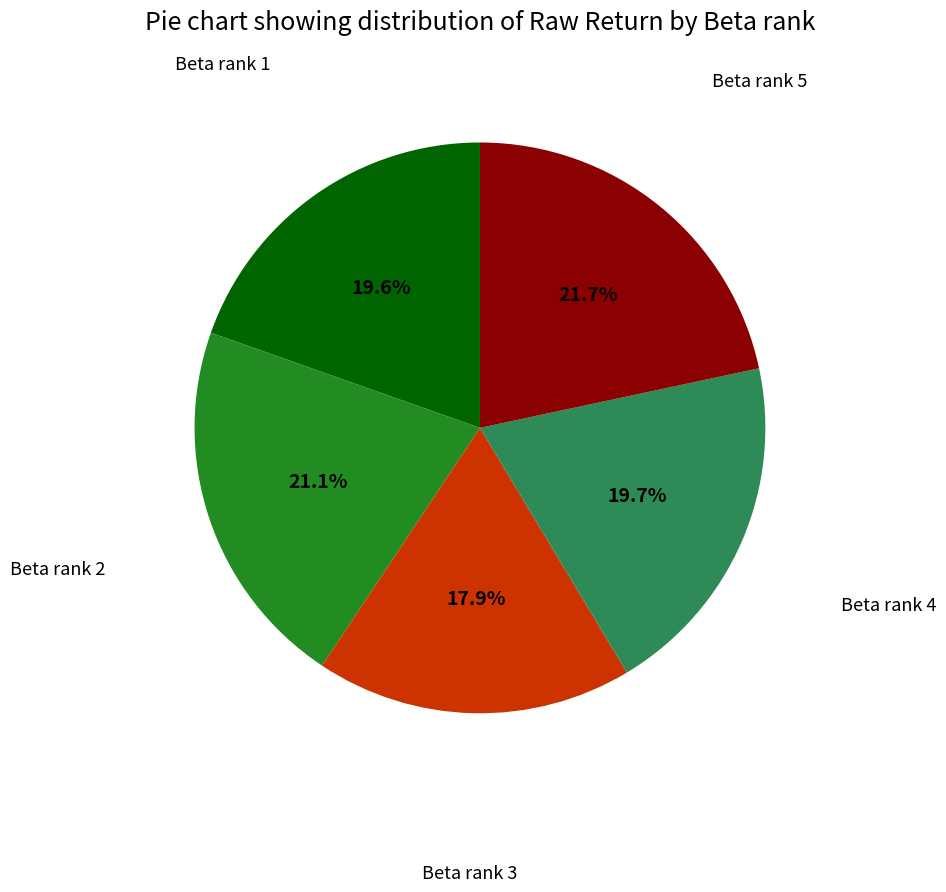

Is there a majority slice in this chart?

No